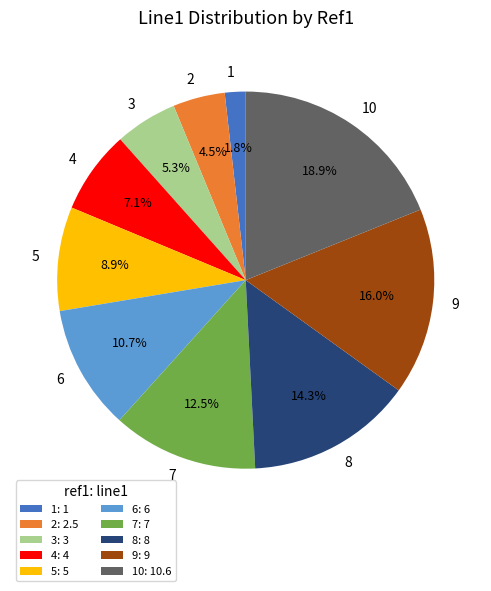

Is it true that 10 is 5% of the pie?

False